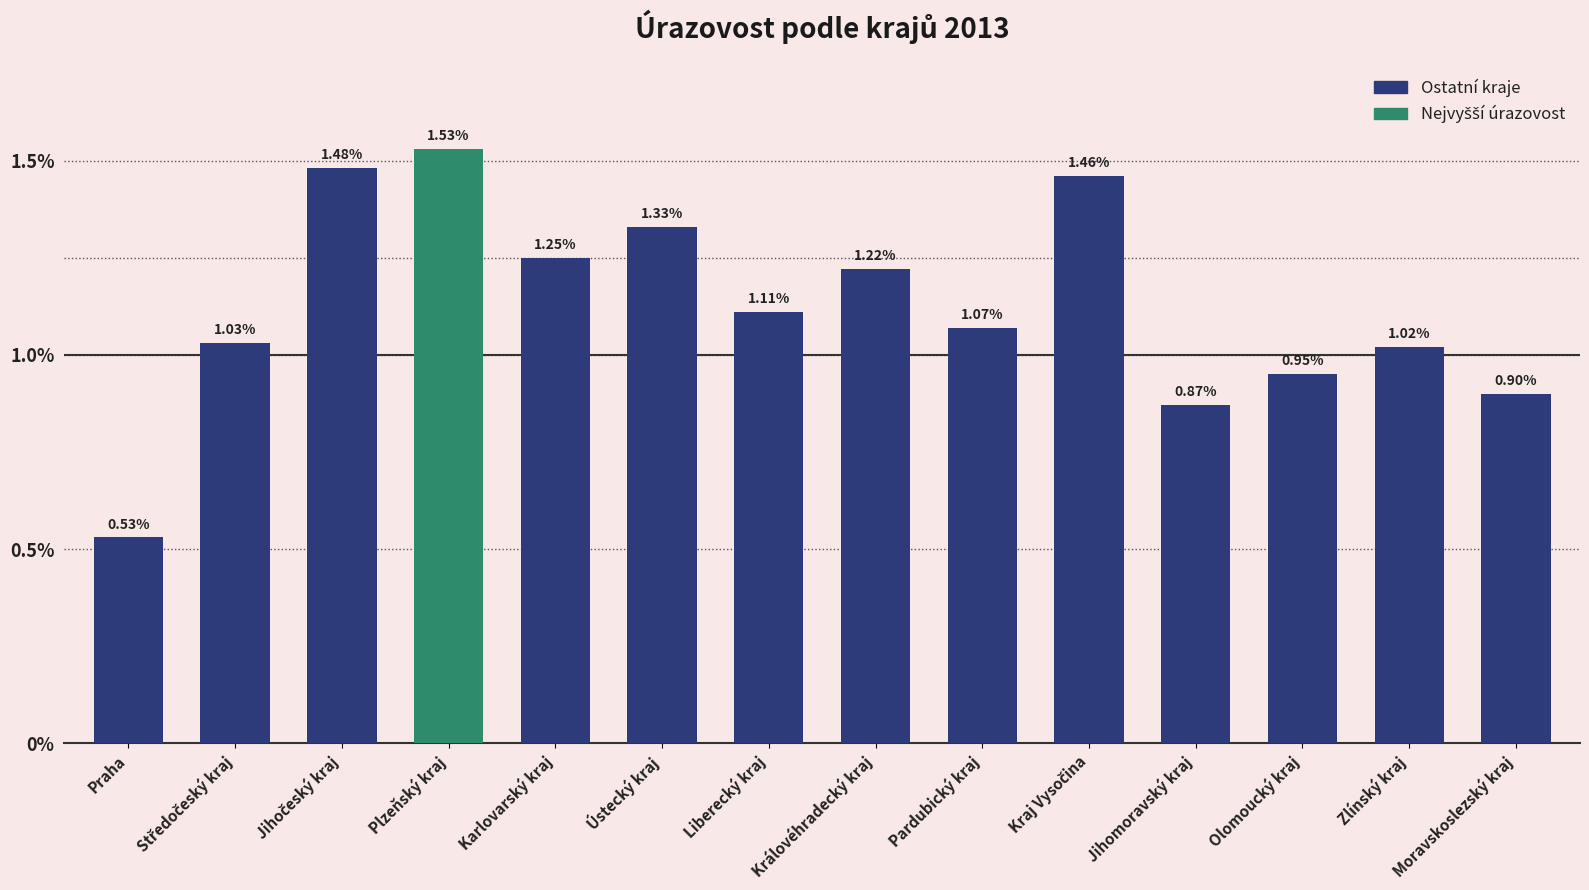

Which category has the highest value across all series?

Plzeňský kraj